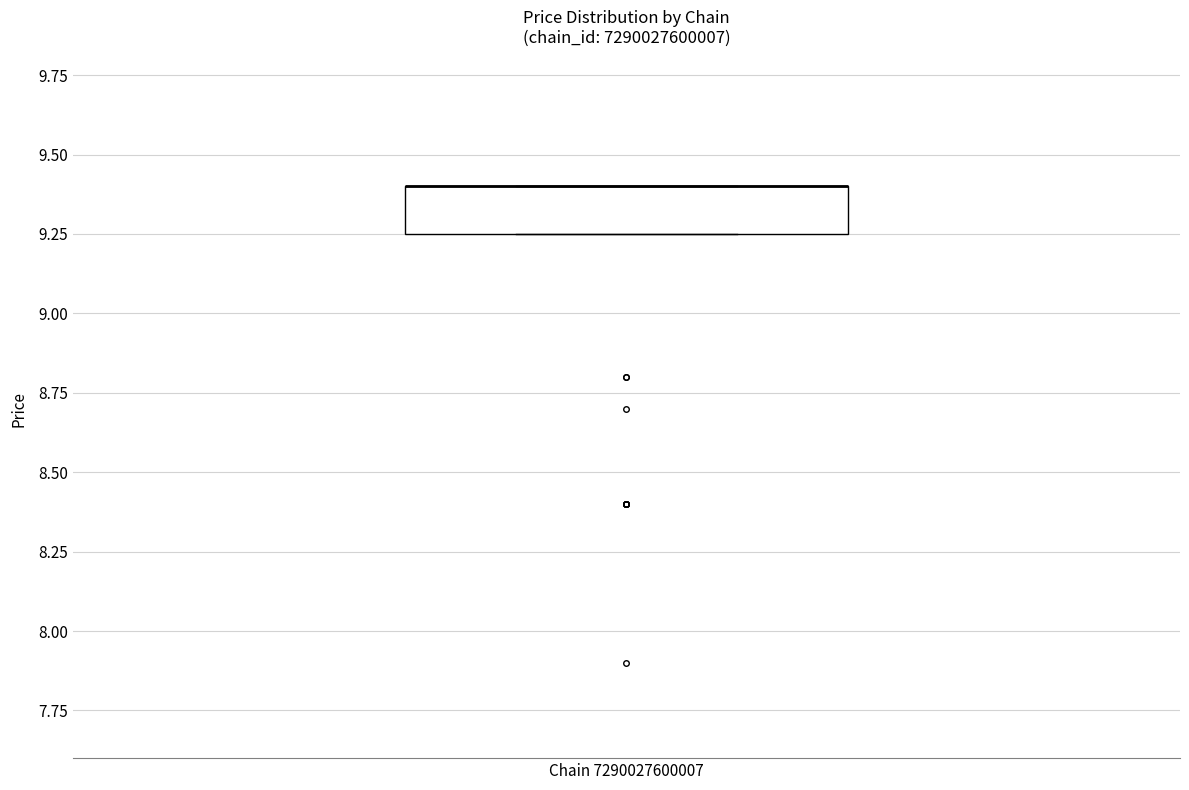

Read this box plot against the y-axis: the position of the median line, the range covered by the box, and the ends of both whiskers. The values are not printed on the chart, so give them approximately, as read against the axis.

median 9.40 (drawn on the box's upper edge), box 9.25 to 9.40, whiskers 9.25 to 9.40